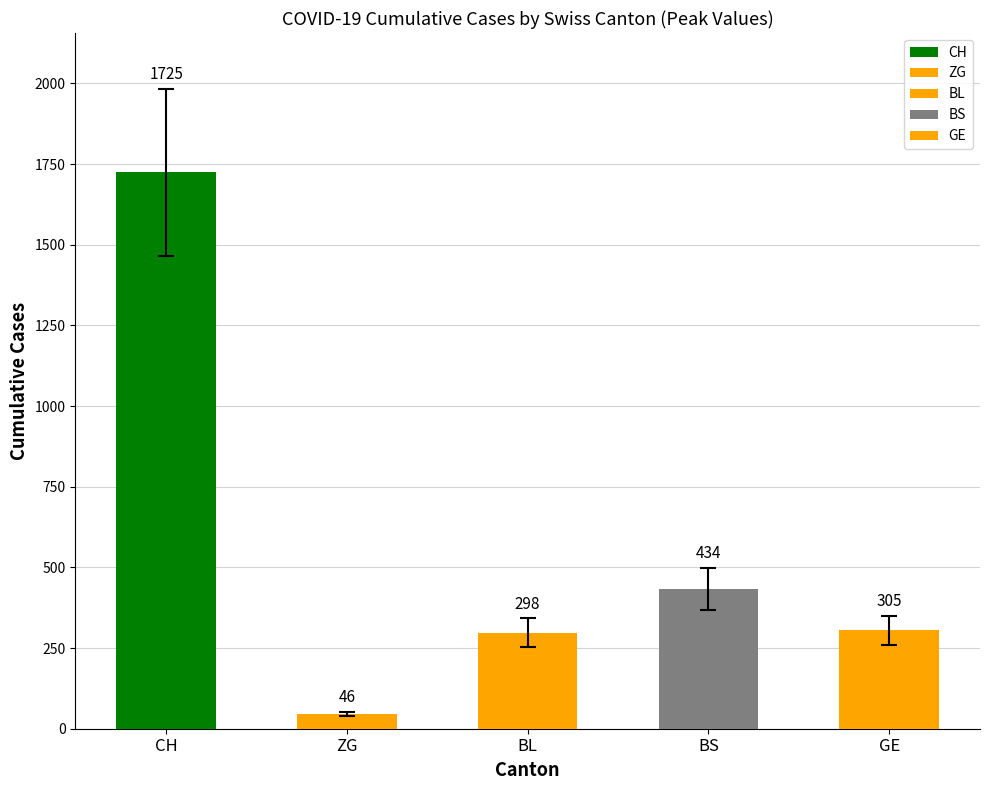

What is the difference between the values at ZG and BL?

252